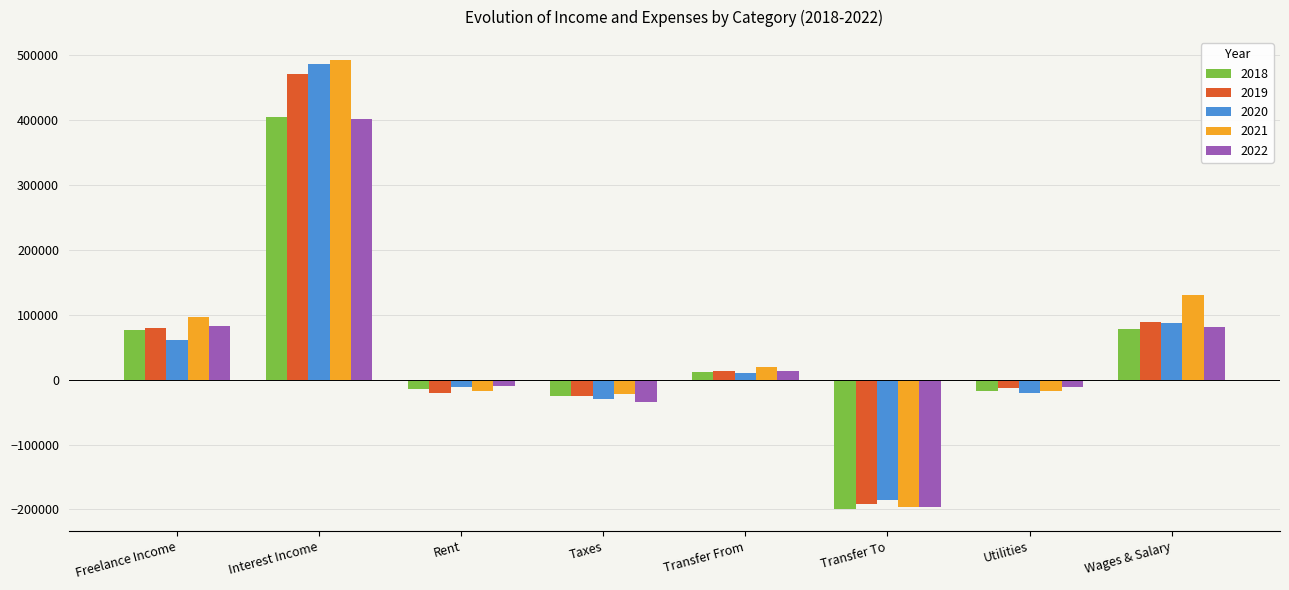

What is the label of the 6th bar from the right?

Rent